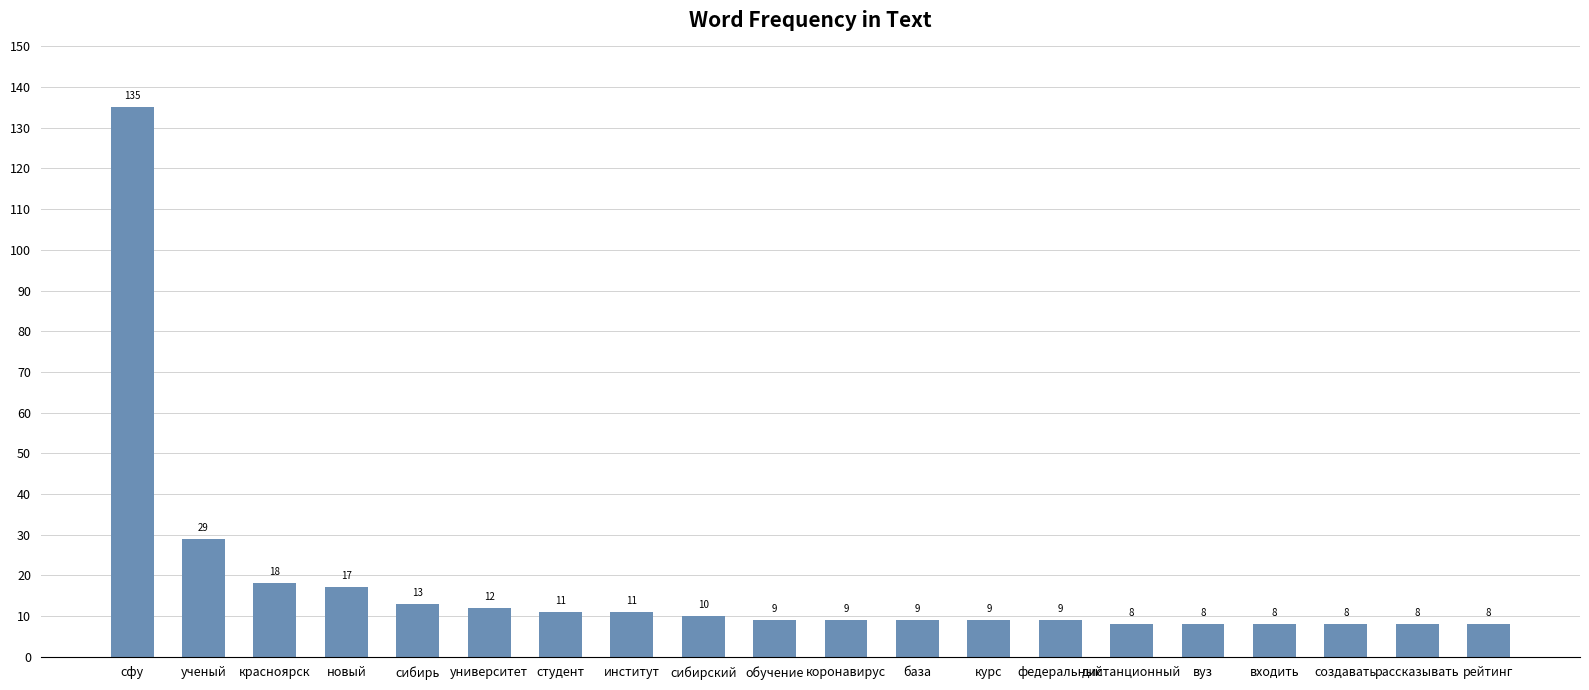

What is the sum of all values?

349